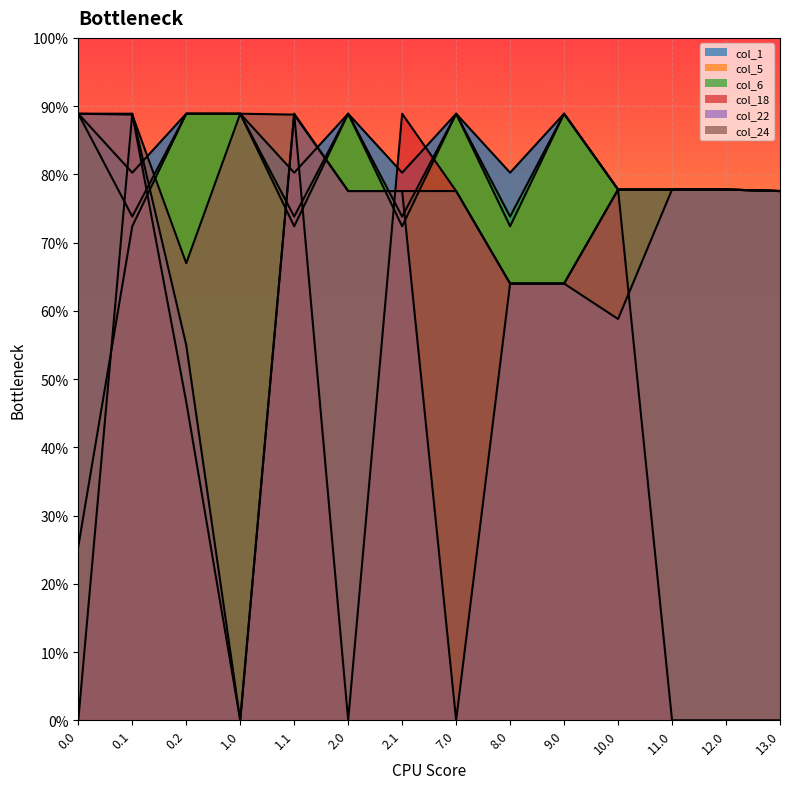

What is the difference between the highest and lowest values at 11.0?

350.0